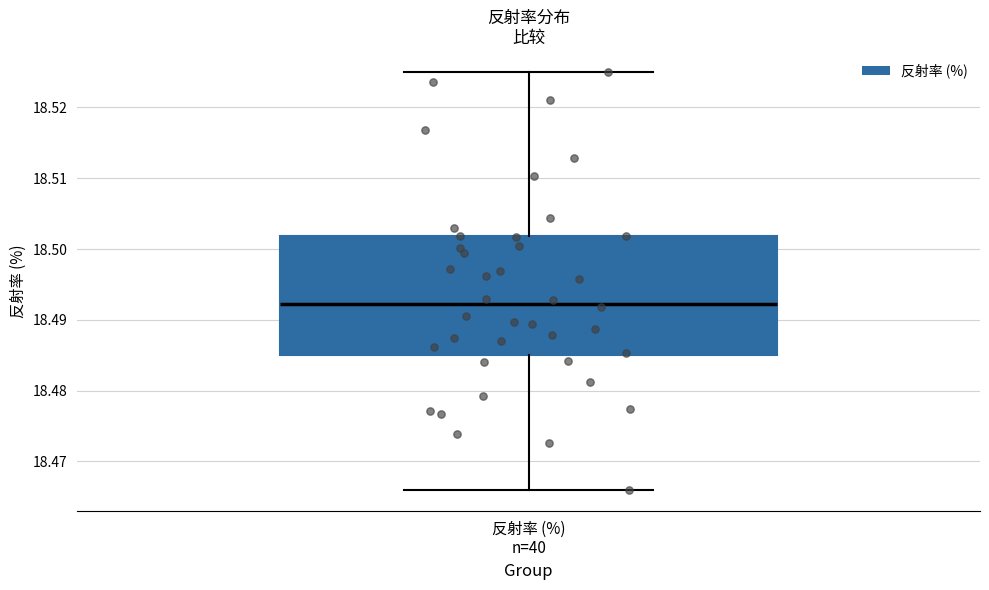

Where is the upper edge of the box for 反射率 (%) n=40 on the y-axis? The values are not printed on the chart, so give them approximately, as read against the axis.

18.502